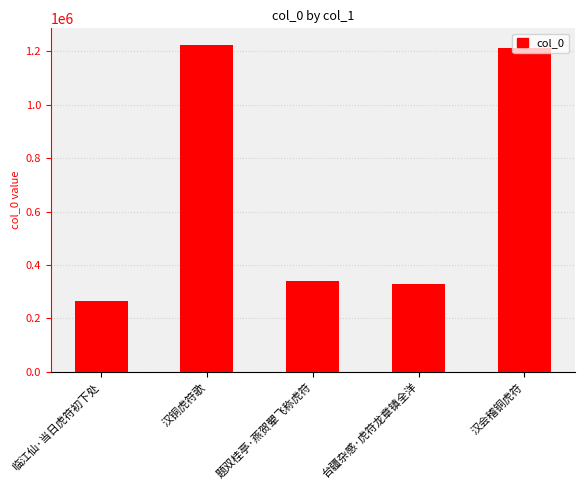

Which has a higher value, 汉会稽铜虎符 or 题双桂亭·燕贺翚飞称虎符?

汉会稽铜虎符